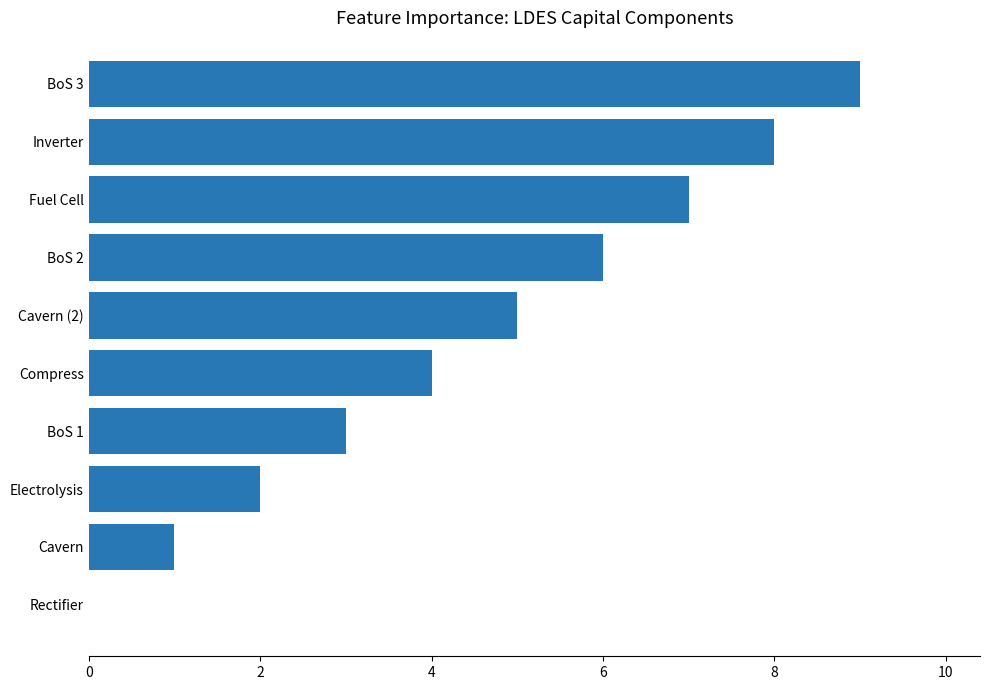

How many distinct data groups are displayed?

1